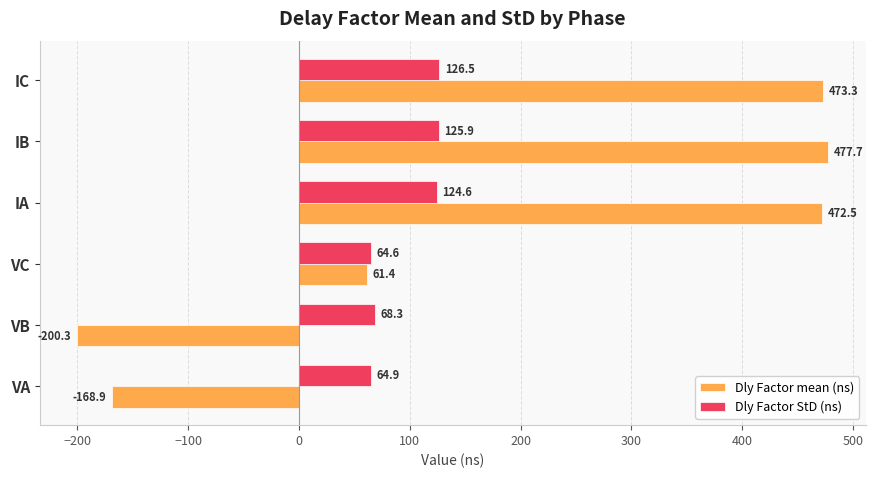

At which label is Dly Factor mean (ns) closest to 138?

VC